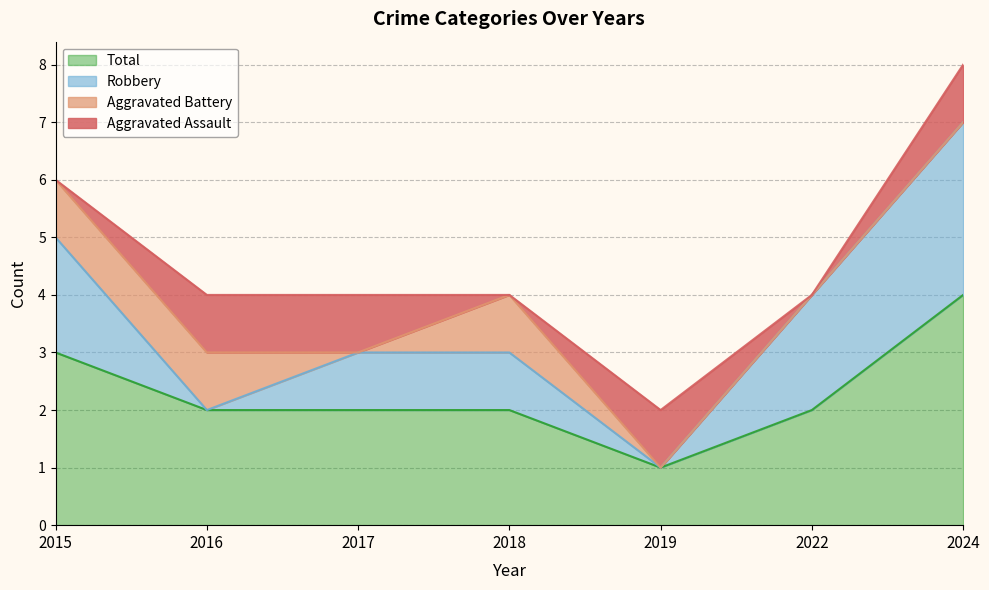

Reading right to left, what are all the values shown in this chart?

Aggravated Assault: 2024=1	2022=0	2019=1	2018=0	2017=1	2016=1	2015=0
Aggravated Battery: 2024=0	2022=0	2019=0	2018=1	2017=0	2016=1	2015=1
Robbery: 2024=3	2022=2	2019=0	2018=1	2017=1	2016=0	2015=2
Total: 2024=4	2022=2	2019=1	2018=2	2017=2	2016=2	2015=3